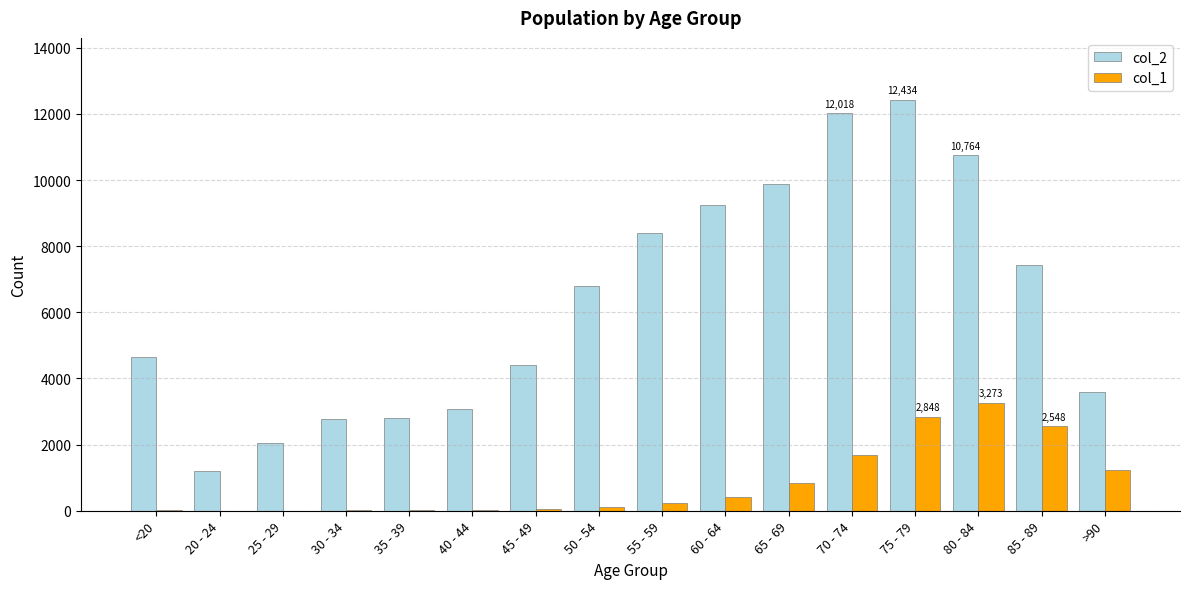

What is the sum of all col_1 values?

13343